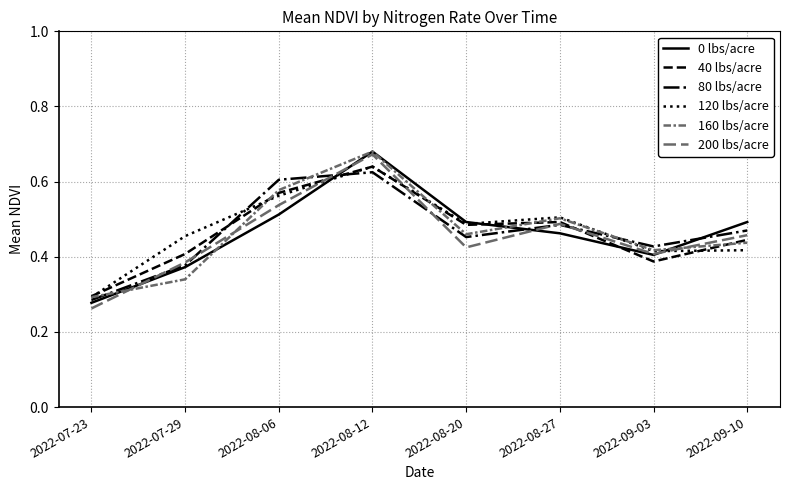

How many distinct data groups are displayed?

6